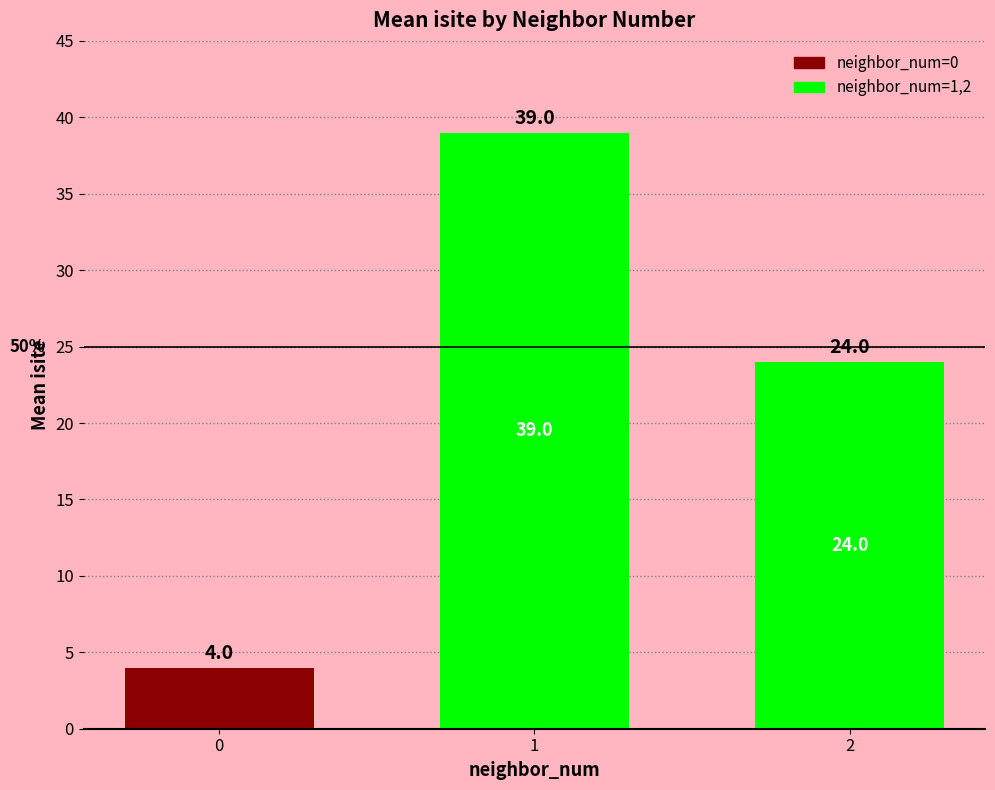

Rank the categories by value from highest to lowest.

1, 2, 0